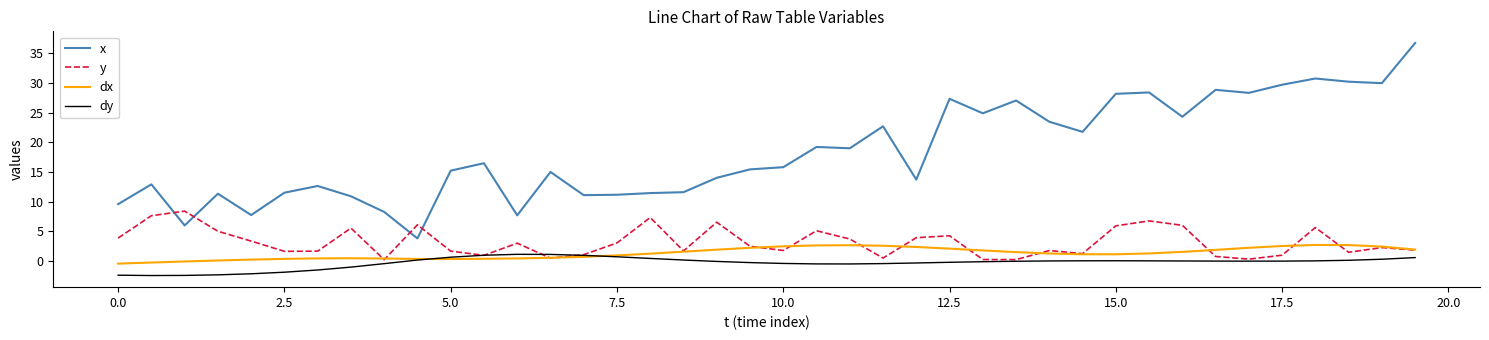

Which series has the widest spread of values?

x